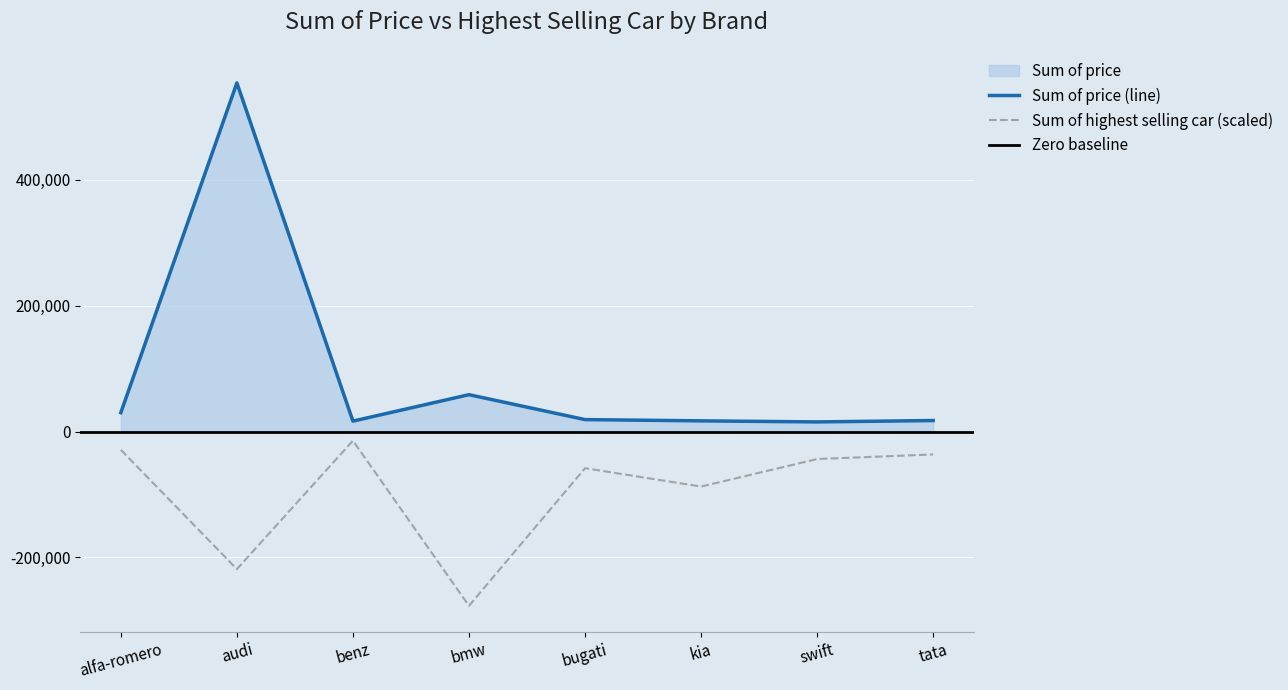

How many lines are shown in the chart?

2